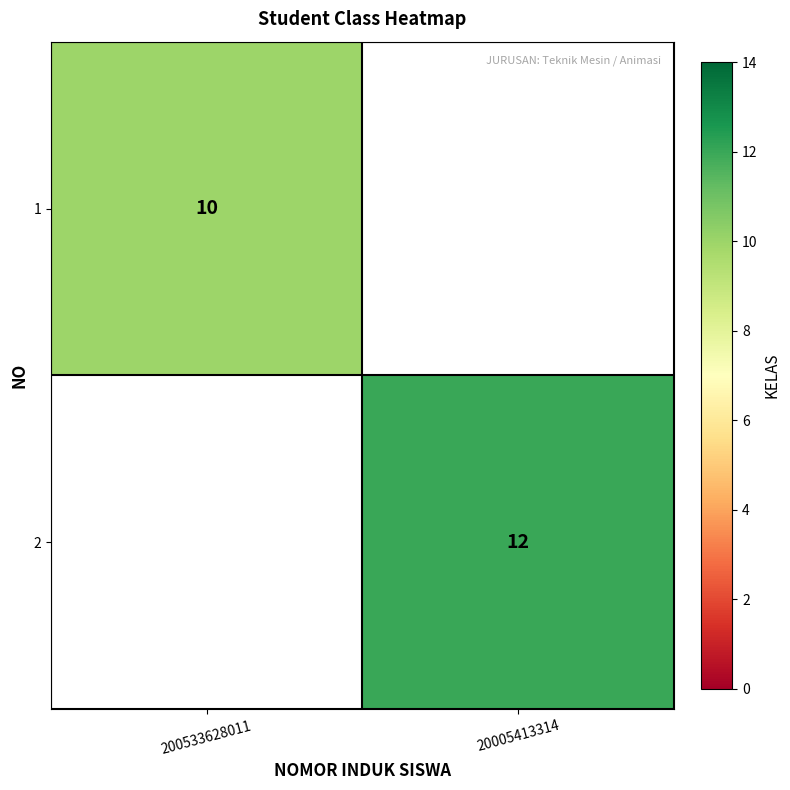

True or false: 1 has a value of 6 at 200533628011.

False